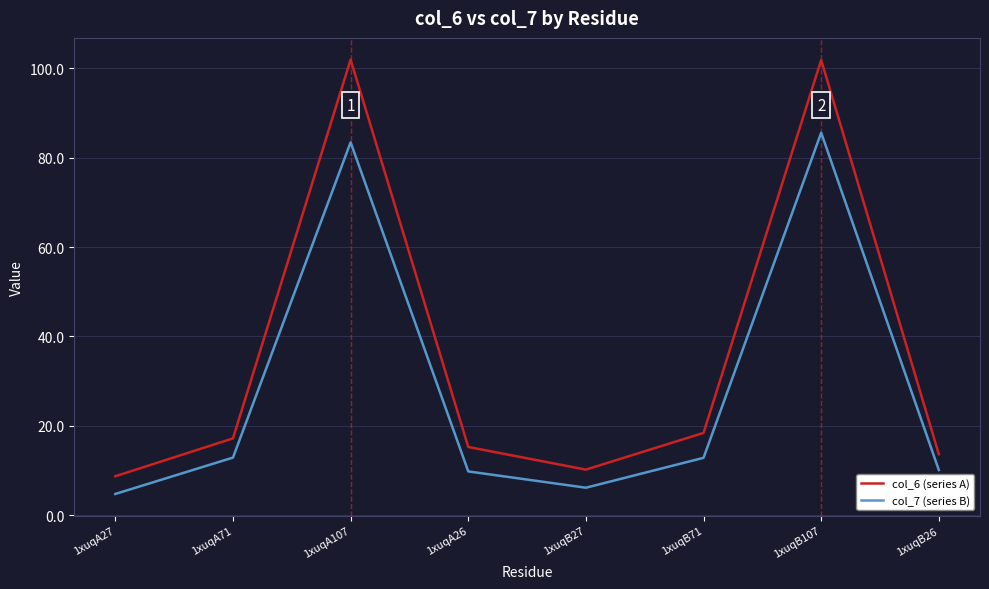

How many interior local peaks does the col_6 (series A) series have?

2